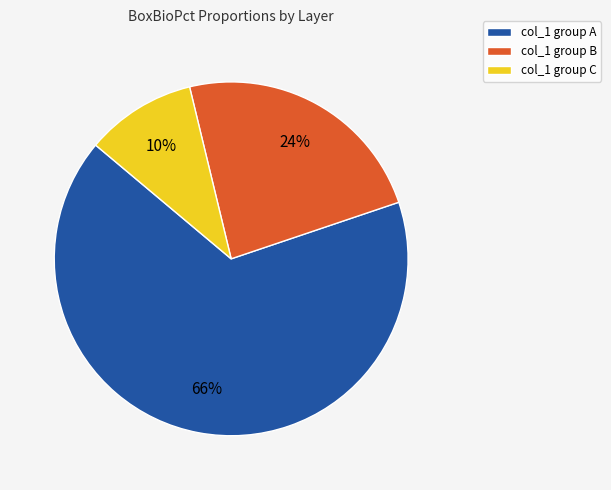

True or false: col_1 group A accounts for 66% of the total.

True